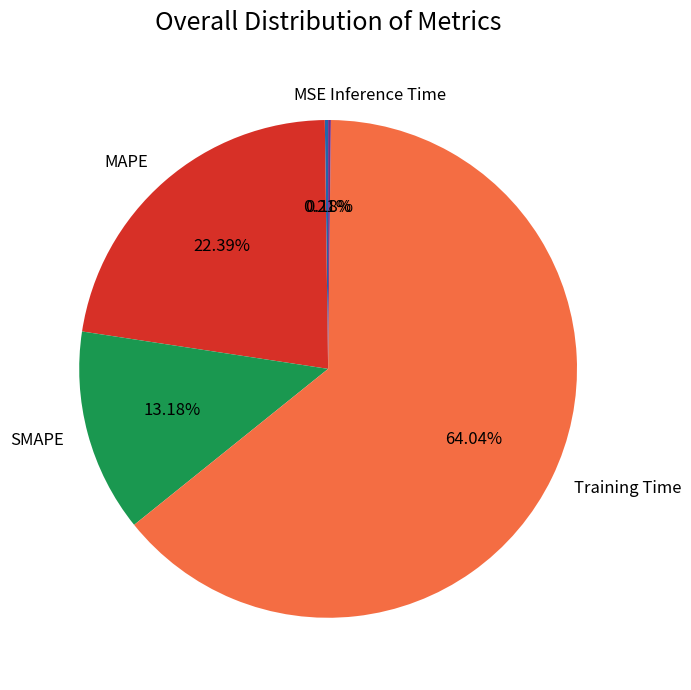

Do MAPE and SMAPE together represent more than half of the pie?

No